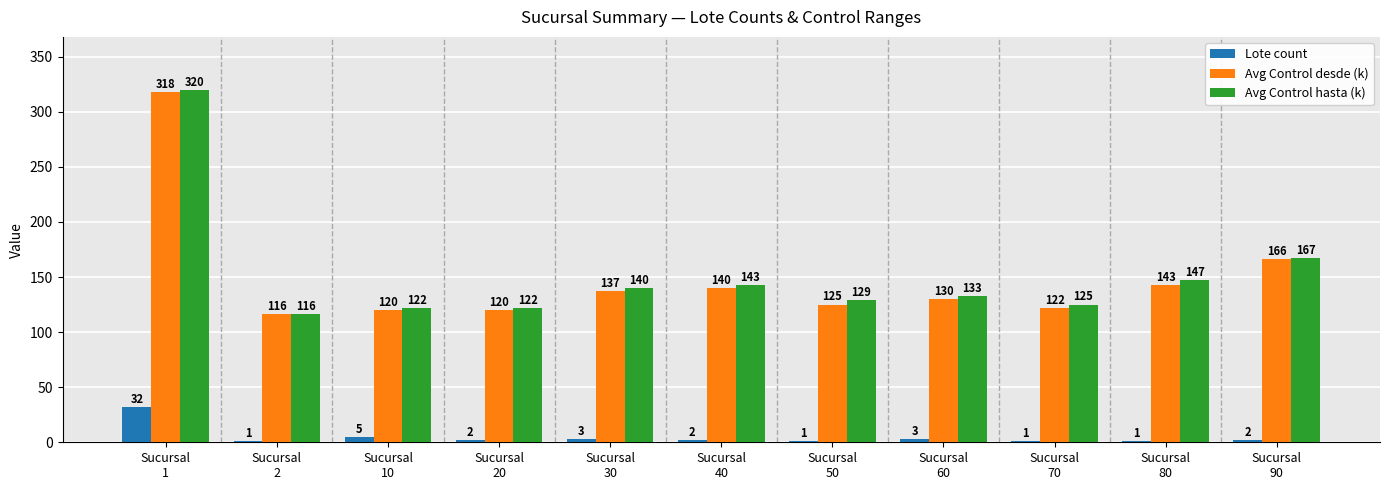

What is the sum of all Lote count values?

53